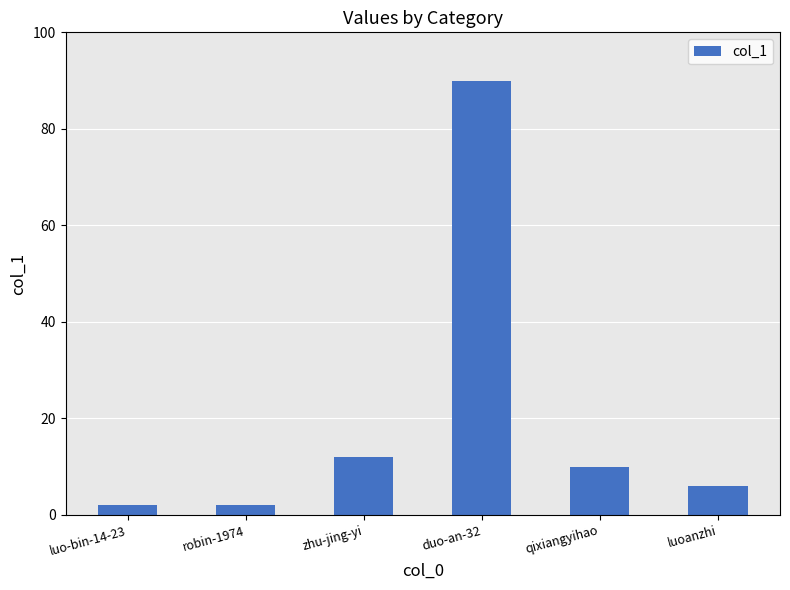

At which label does the data first exceed 10?

zhu-jing-yi